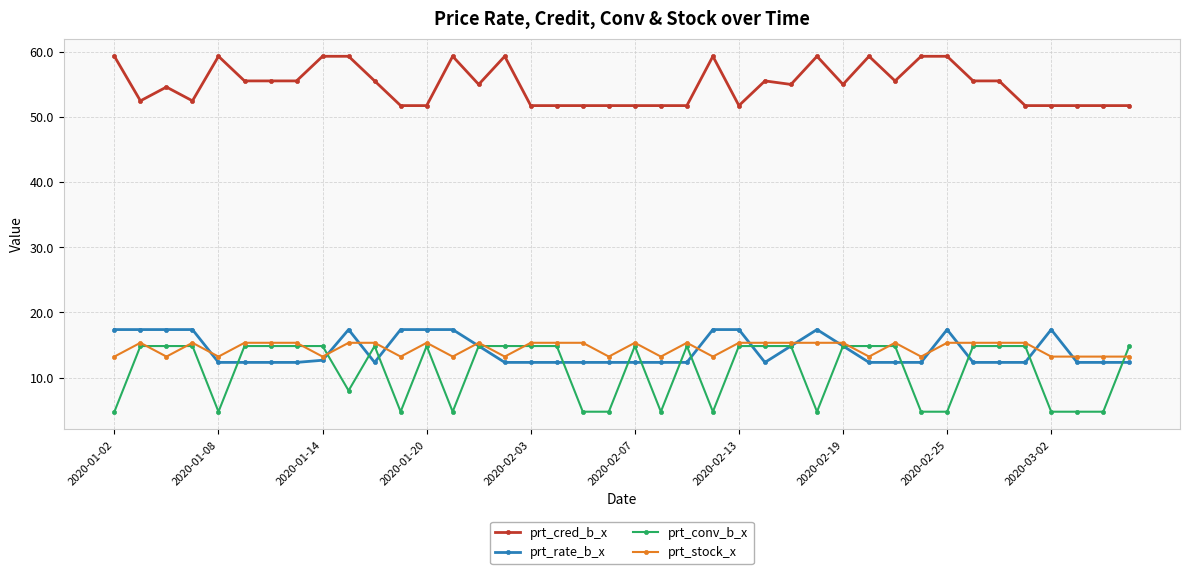

True or false: prt_conv_b_x has more than 2 interior local peaks.

True